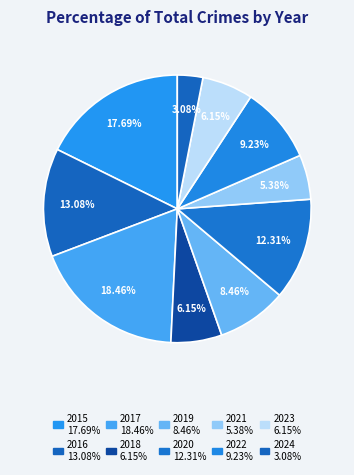

True or false: 2019 accounts for 8% of the total.

True